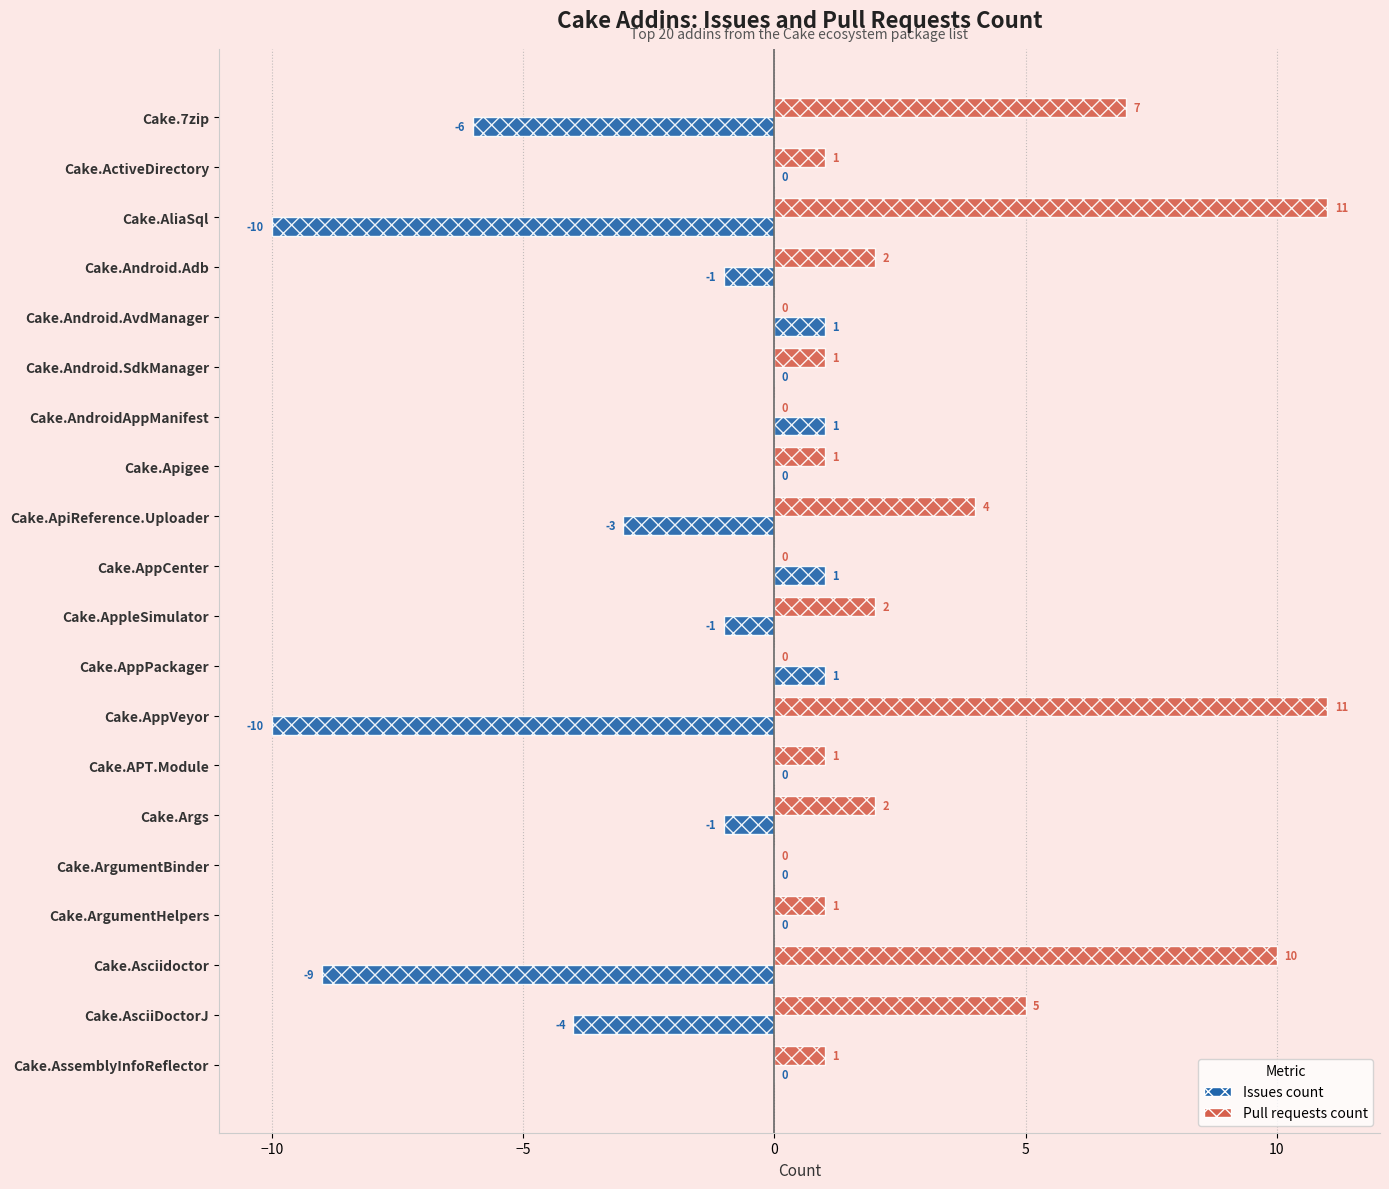

Is the value of Pull requests count at Cake.AssemblyInfoReflector greater than the value of Issues count at Cake.AliaSql?

Yes